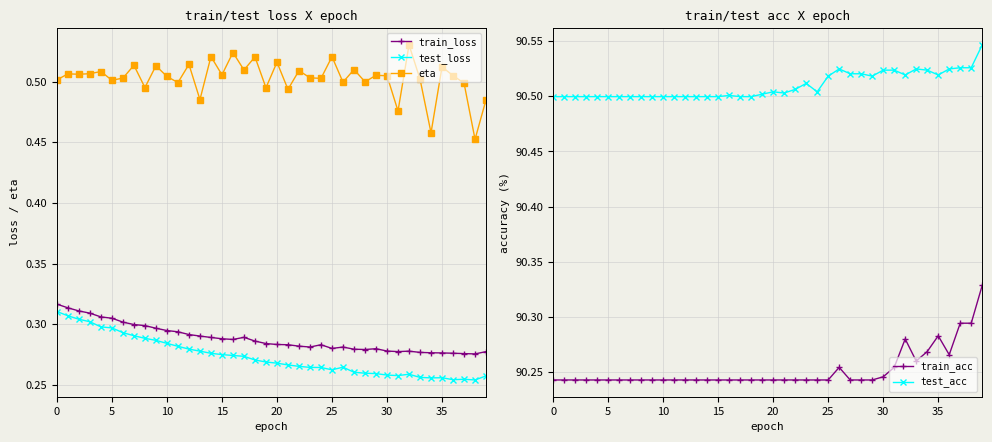

In train_loss, how many points are lower than both neighbors (excluding endpoints)?

6